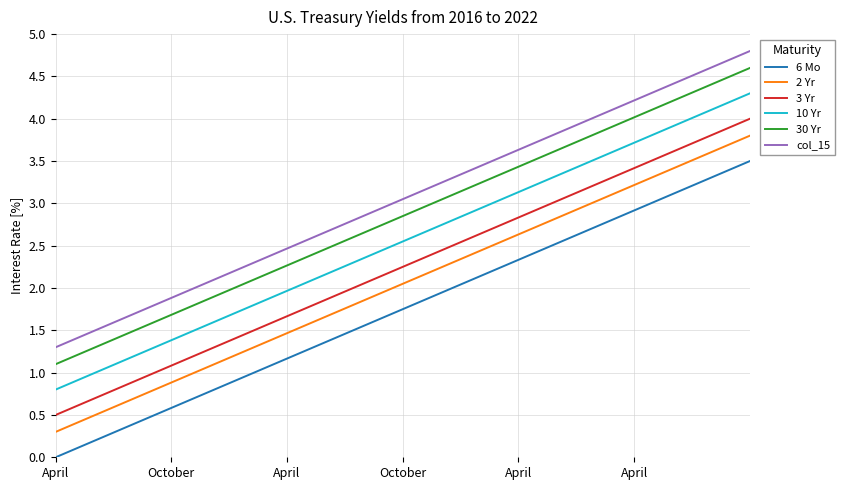

What is the difference between the maximum and minimum values in the 10 Yr series?

3.5